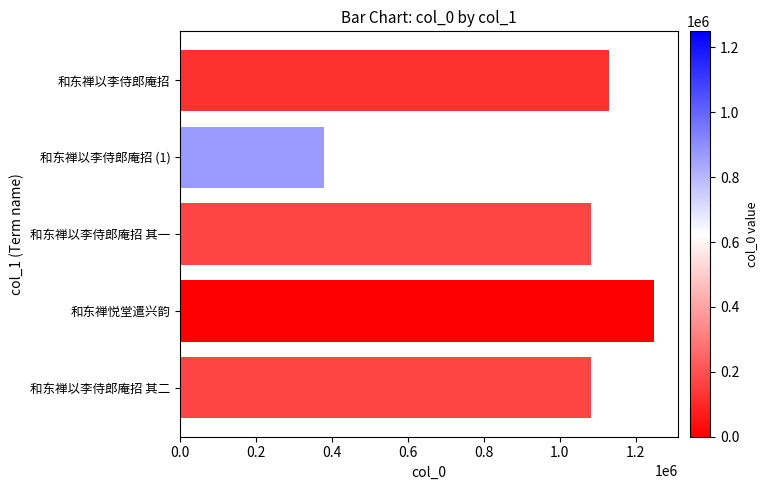

What is the difference between the maximum and minimum values?

869759